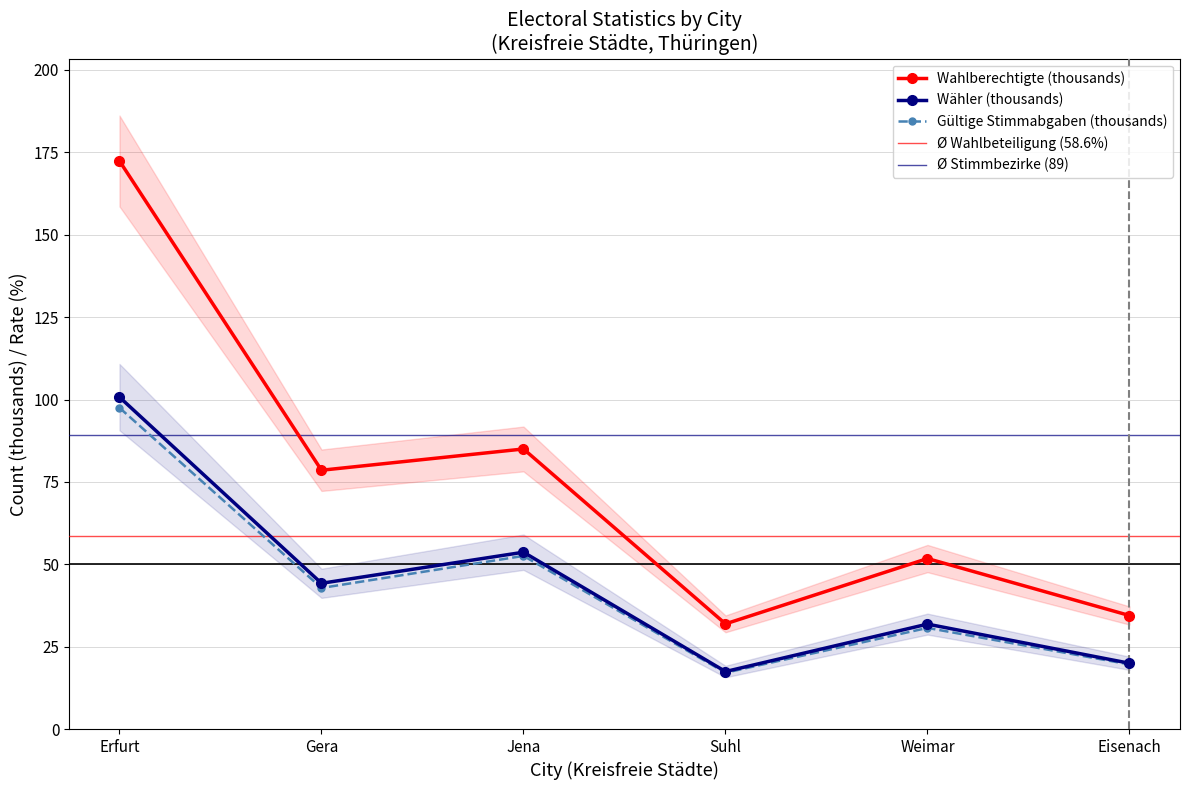

At which label does Waehler first exceed 44?

Erfurt